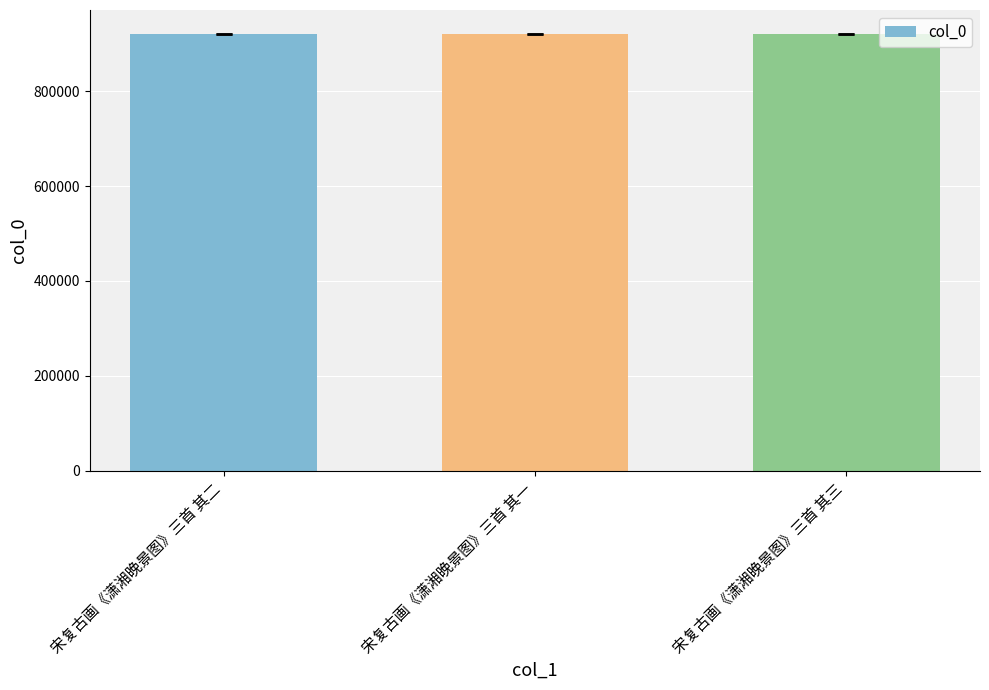

What is the smallest value displayed?

921012